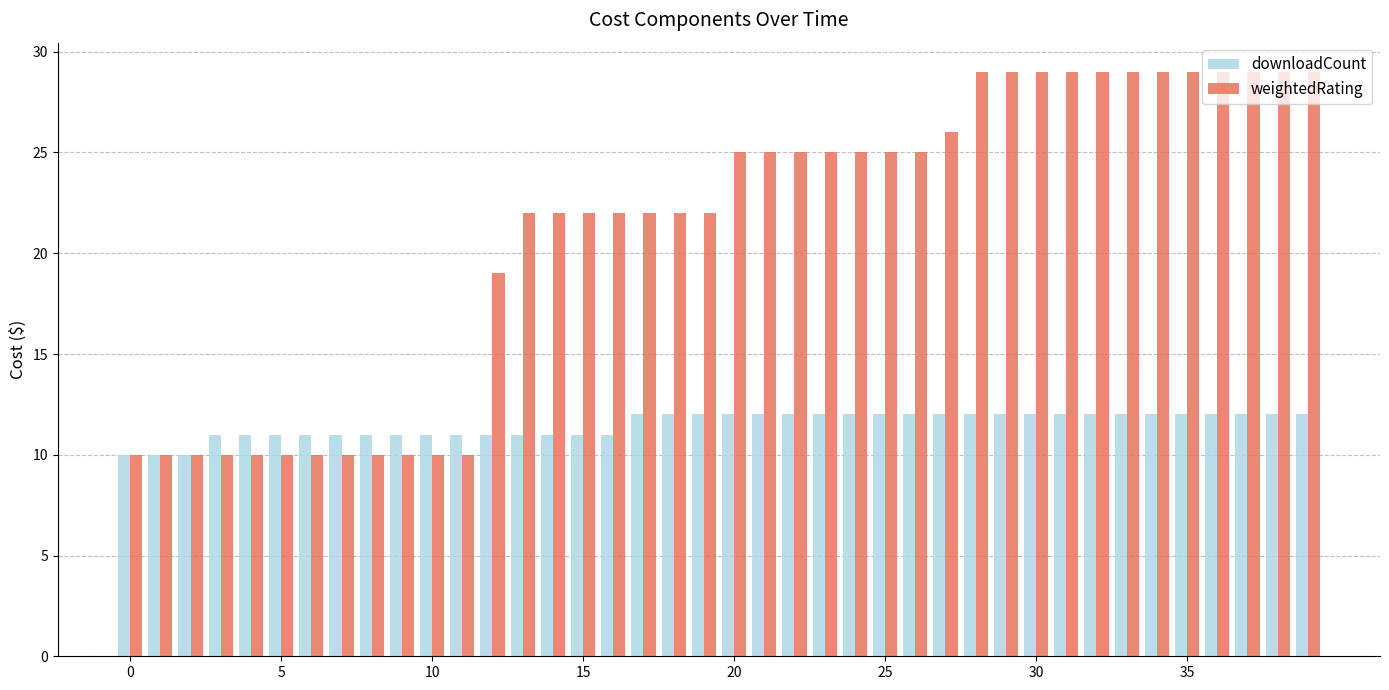

Reading left to right, list all the values displayed in this chart.

downloadCount: 10	10	10	11	11	11	11	11	11	11	11	11	11	11	11	11	11	12	12	12	12	12	12	12	12	12	12	12	12	12	12	12	12	12	12	12	12	12	12	12
weightedRating: 10	10	10	10	10	10	10	10	10	10	10	10	19	22	22	22	22	22	22	22	25	25	25	25	25	25	25	26	29	29	29	29	29	29	29	29	29	29	29	29